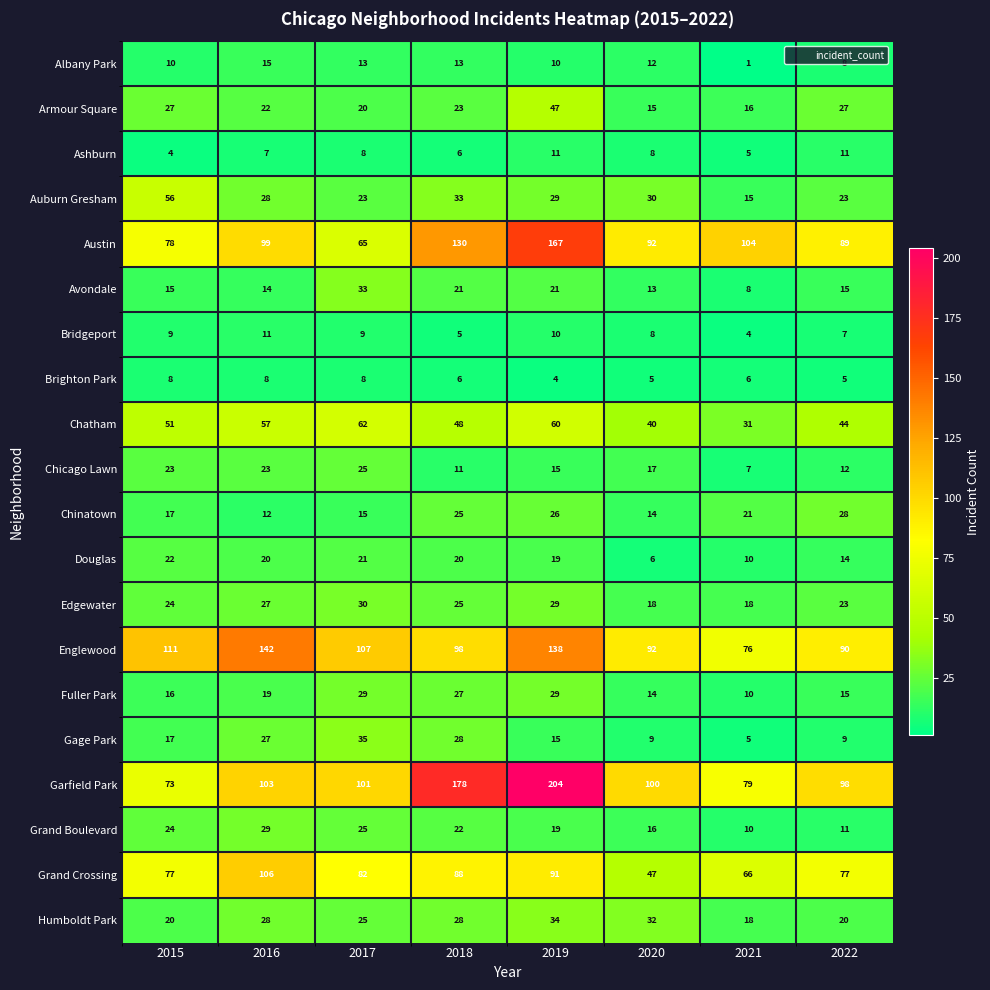

At which category does the chart reach its peak across all series?

2019